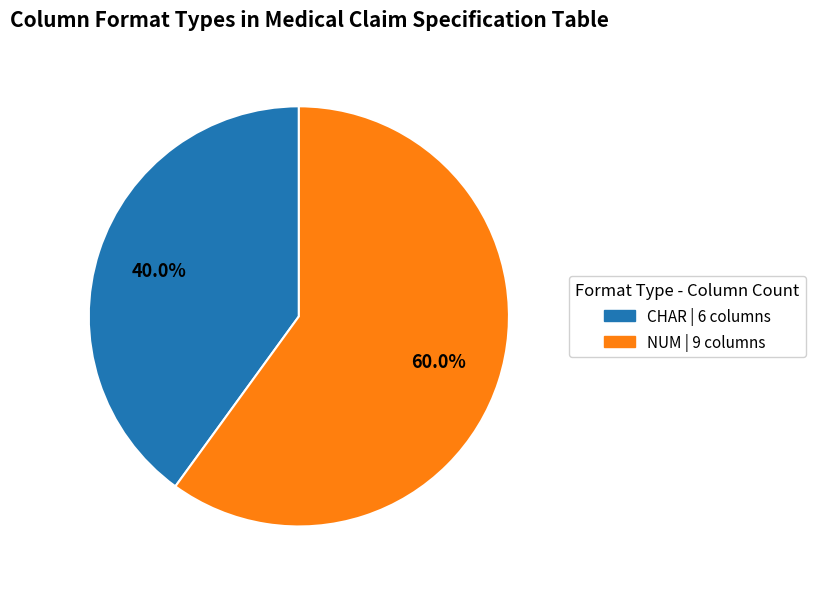

What portion of the pie excludes NUM?

40.0%